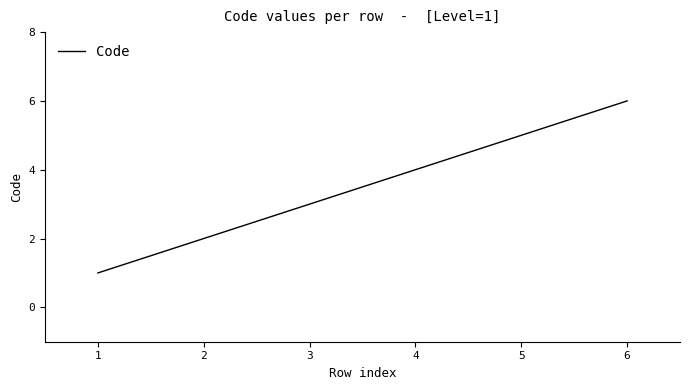

Which label corresponds to the largest value in the chart?

6